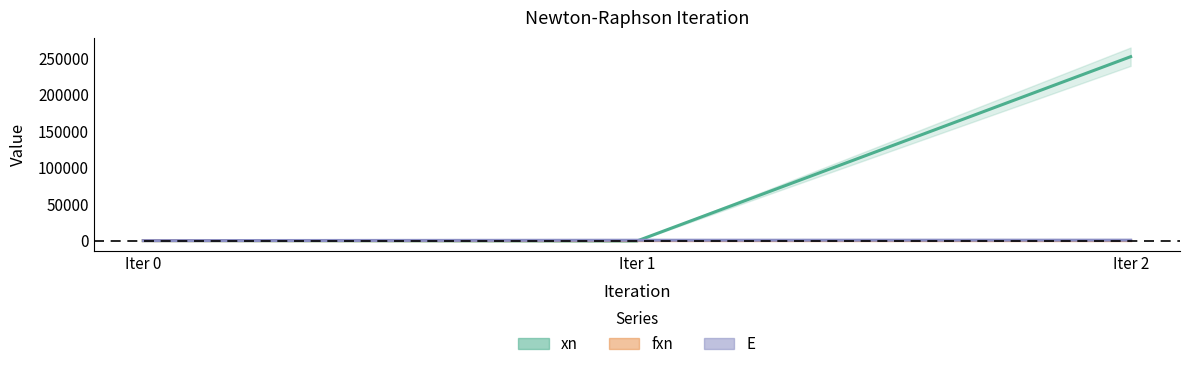

List the series in order of their peak value, highest first.

xn, E, fxn